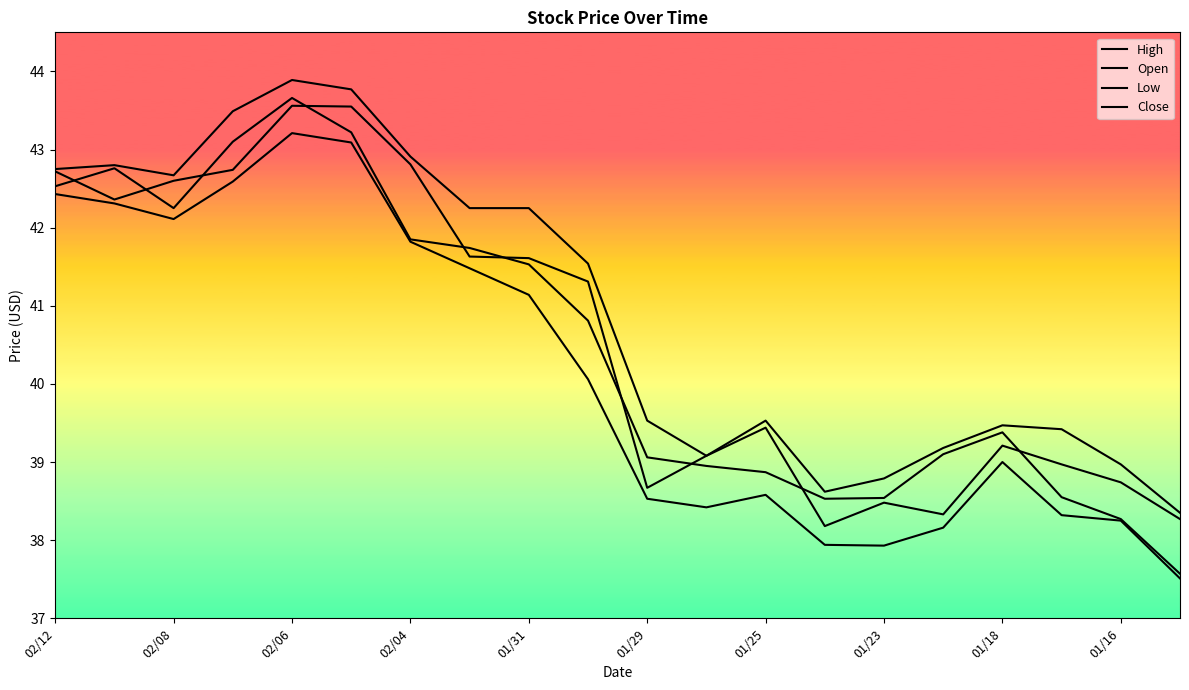

How many lines are shown in the chart?

4